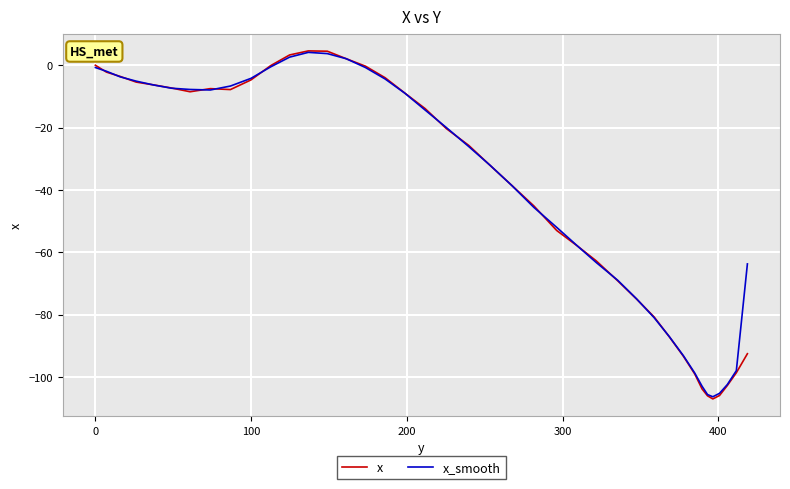

Which series has the largest range (max minus min)?

x